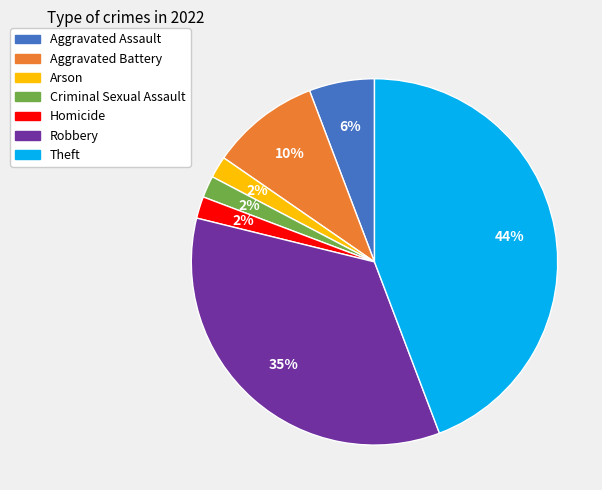

To the nearest percent, what percentage of the pie is Arson?

2%